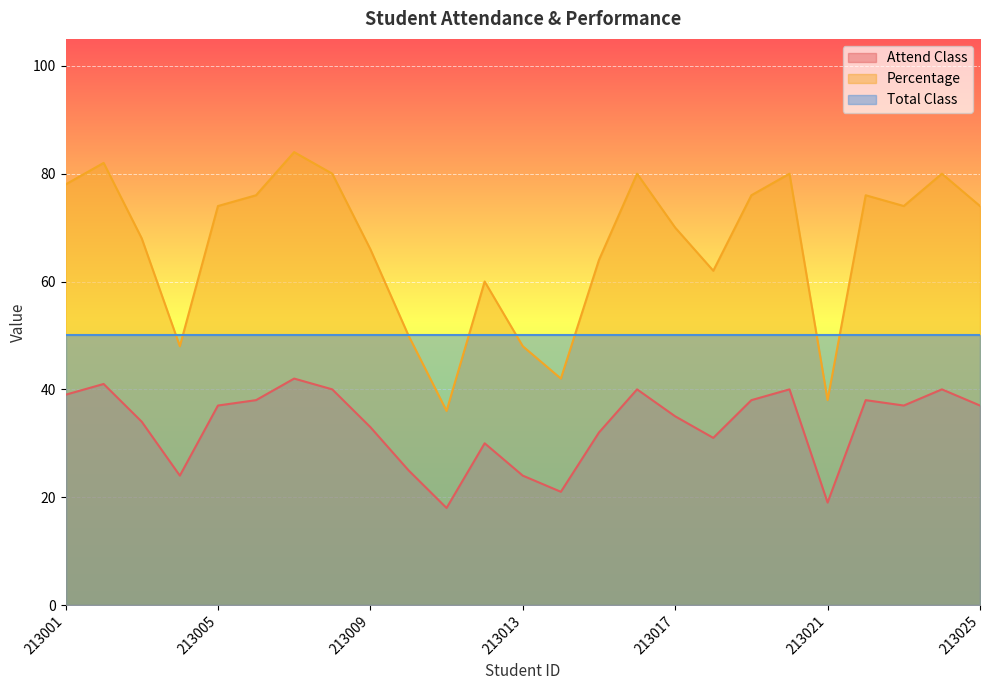

Is it true that Attend Class equals 18 at 213011?

True